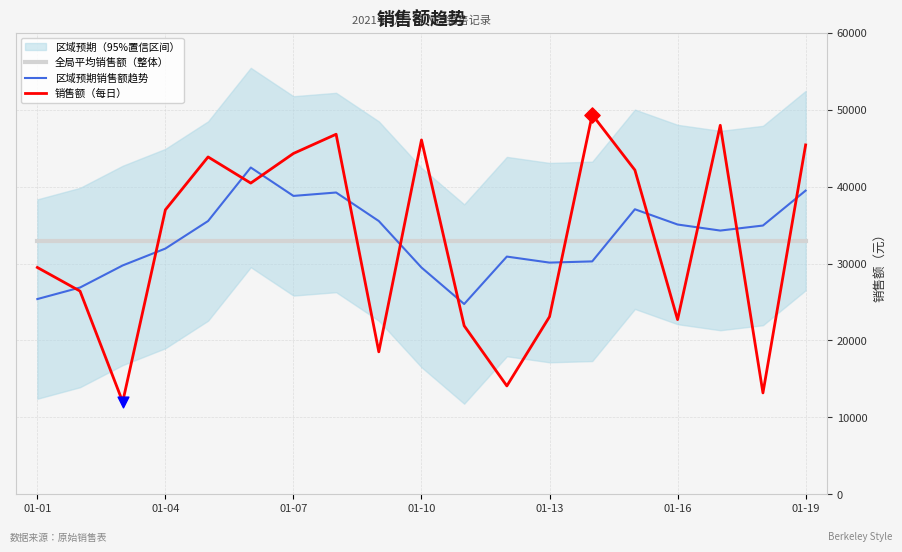

Which series reaches the maximum Y coordinate?

销售额（每日）